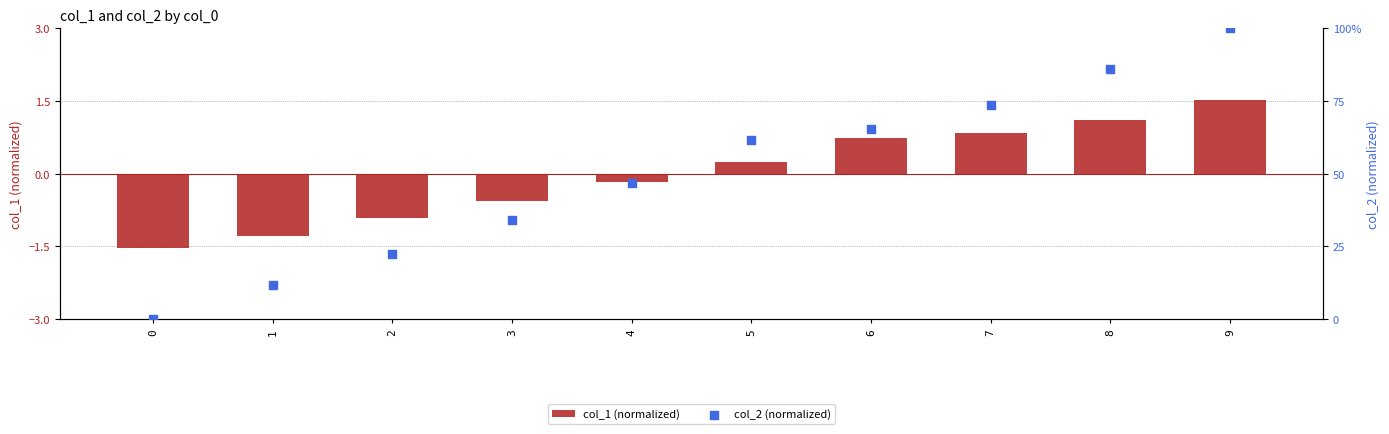

Which series has the largest Y range (max minus min)?

col_2 (normalized)